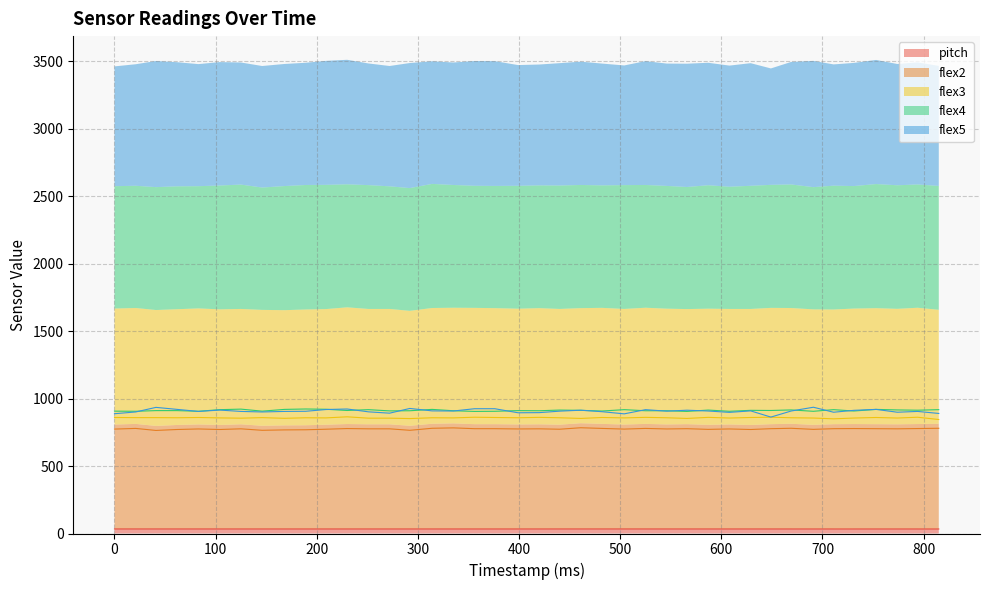

What is the difference between the second highest and minimum values in the flex3 series?

17.0